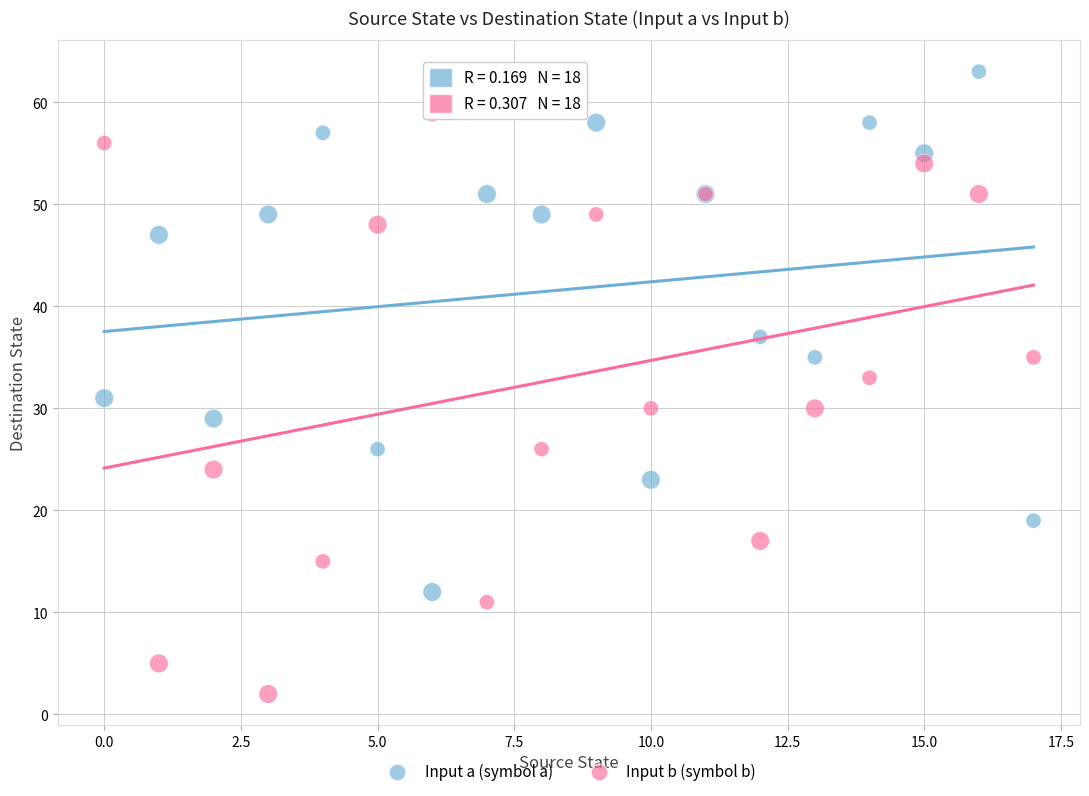

Which series reaches the minimum Y coordinate?

Input b (symbol b)